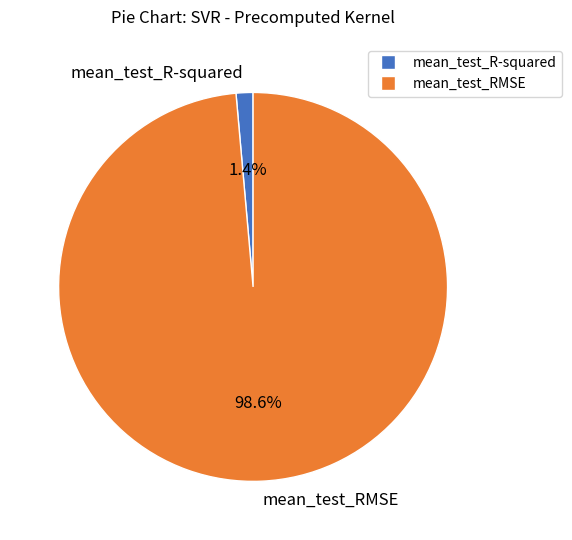

What percentage is the mean_test_R-squared slice, to the nearest percent?

1%